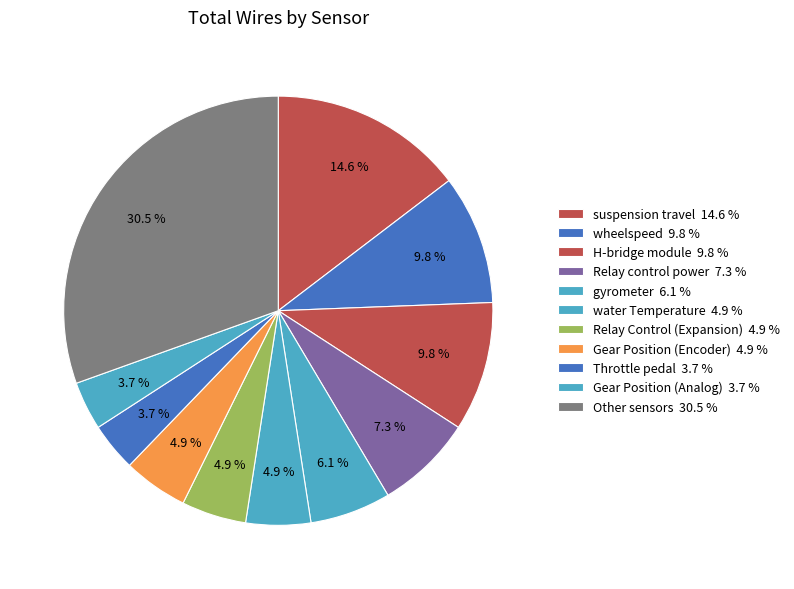

How many segments does this pie chart have?

11